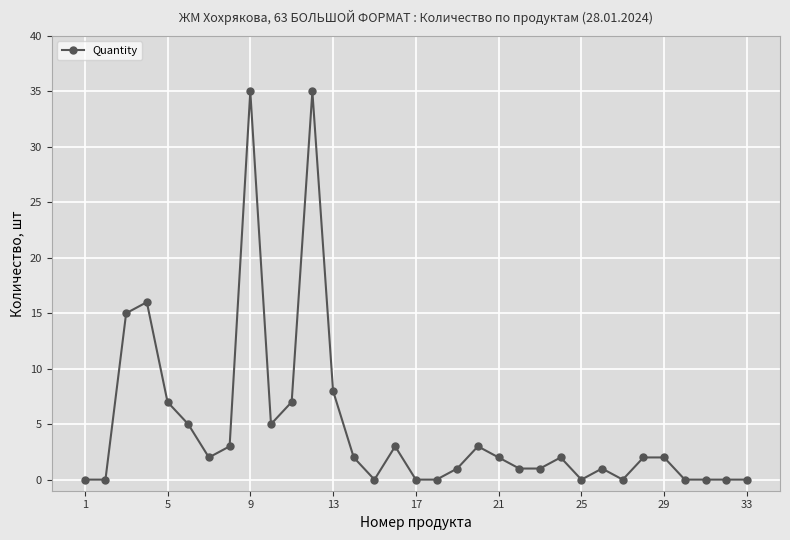

How many lines are shown in the chart?

1